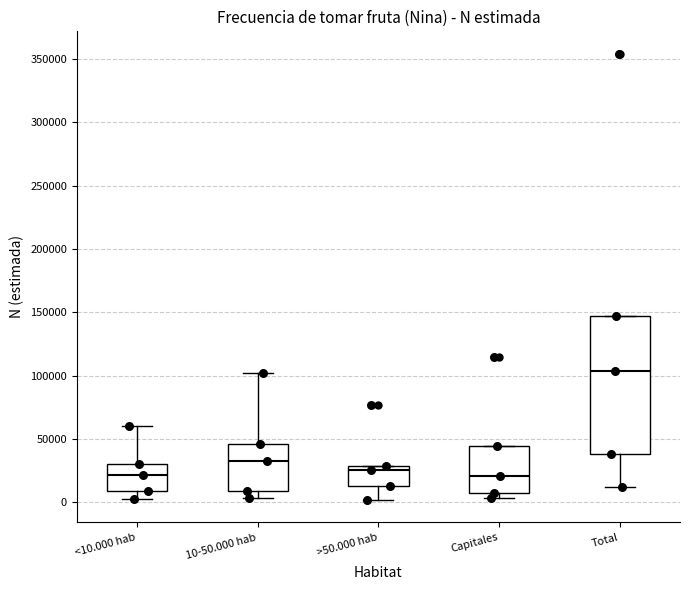

Reading left to right, transcribe this box plot: for each box, give where its median line is, the range the box spans, and where its two whiskers end, as read against the y-axis. The values are not printed on the chart, so give them approximately, as read against the axis.

<10.000 hab: median 20000, box 10000 to 30000, whiskers 5000 to 60000
10-50.000 hab: median 30000, box 10000 to 45000, whiskers 5000 to 100000
>50.000 hab: median 25000, box 15000 to 30000, whiskers 0 to 30000
Capitales: median 20000, box 5000 to 45000, whiskers 5000 (just below the box's lower edge) to 45000
Total: median 105000, box 40000 to 145000, whiskers 10000 to 145000